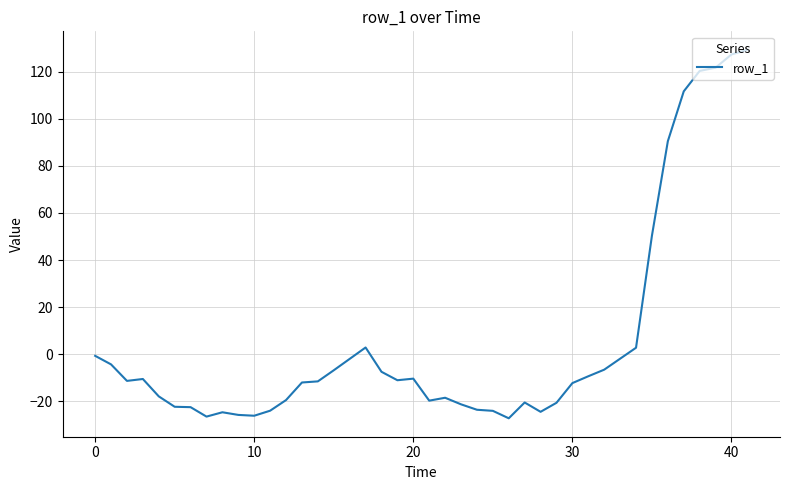

What is the difference between the maximum and second lowest values?

155.8